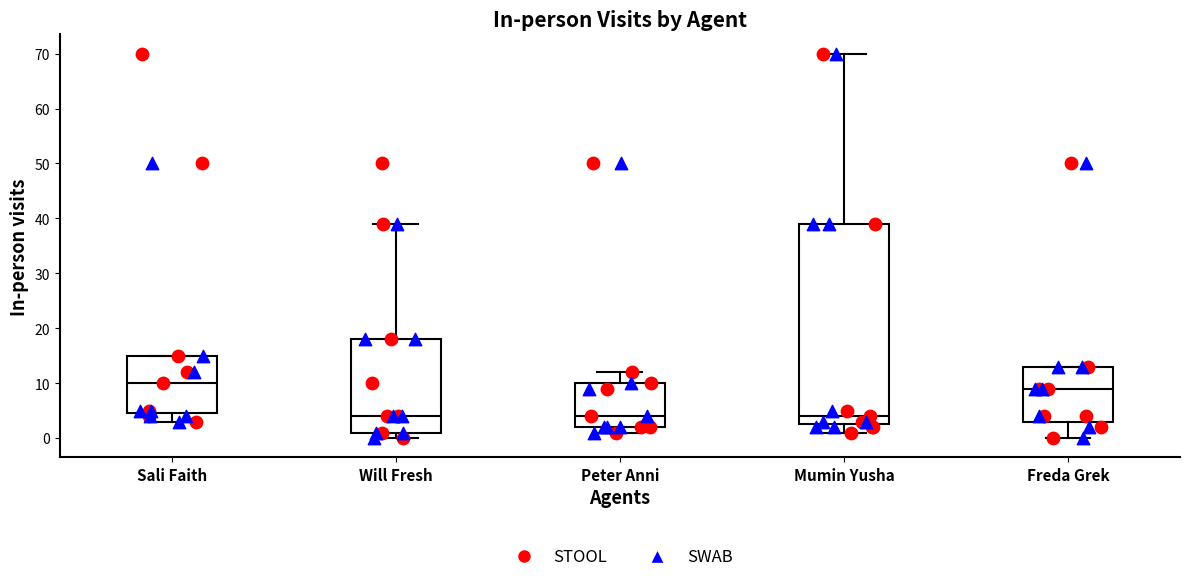

Comparing the boxes themselves (not the whiskers), which one is the tallest?

Mumin Yusha